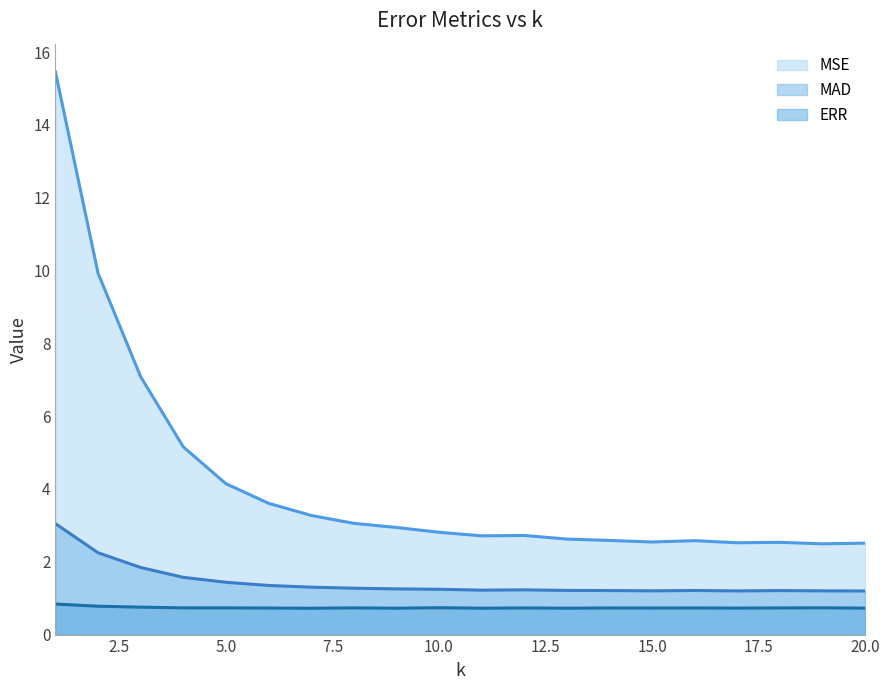

Reading left to right, list all the values displayed in this chart.

ERR: 0.8	0.8	0.8	0.7	0.7	0.7	0.7	0.7	0.7	0.7	0.7	0.7	0.7	0.7	0.7	0.7	0.7	0.7	0.7	0.7
MAD: 3.0	2.2	1.8	1.6	1.4	1.3	1.3	1.3	1.3	1.2	1.2	1.2	1.2	1.2	1.2	1.2	1.2	1.2	1.2	1.2
MSE: 15.5	9.9	7.1	5.2	4.1	3.6	3.3	3.1	2.9	2.8	2.7	2.7	2.6	2.6	2.5	2.6	2.5	2.5	2.5	2.5